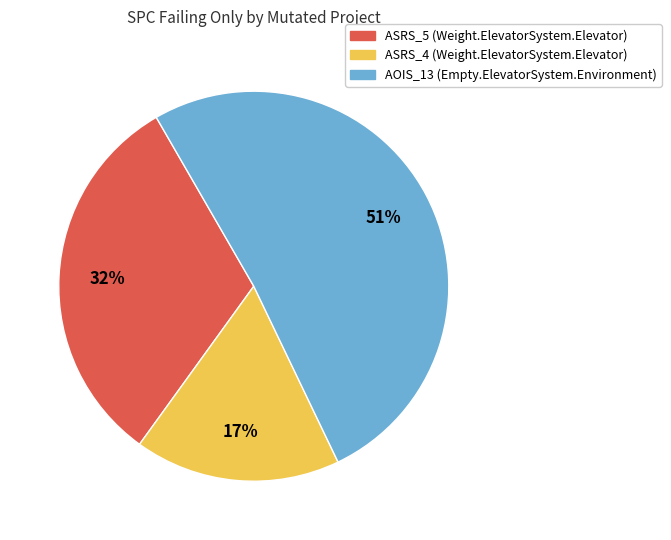

To the nearest percent, what is the difference between the largest and smallest slice percentages?

34%